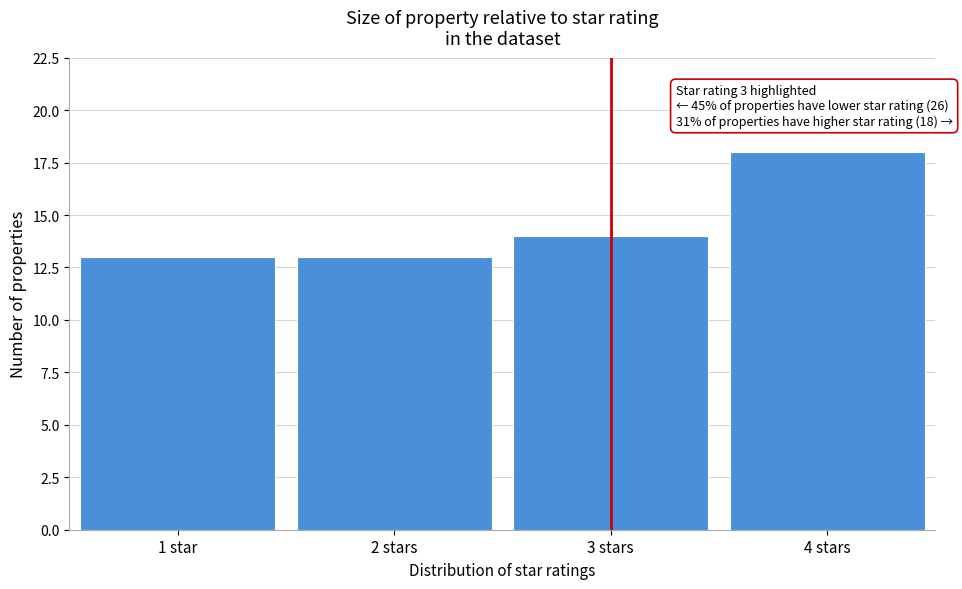

Reading left to right, transcribe all the data shown in this chart.

1 star=13	2 stars=13	3 stars=14	4 stars=18